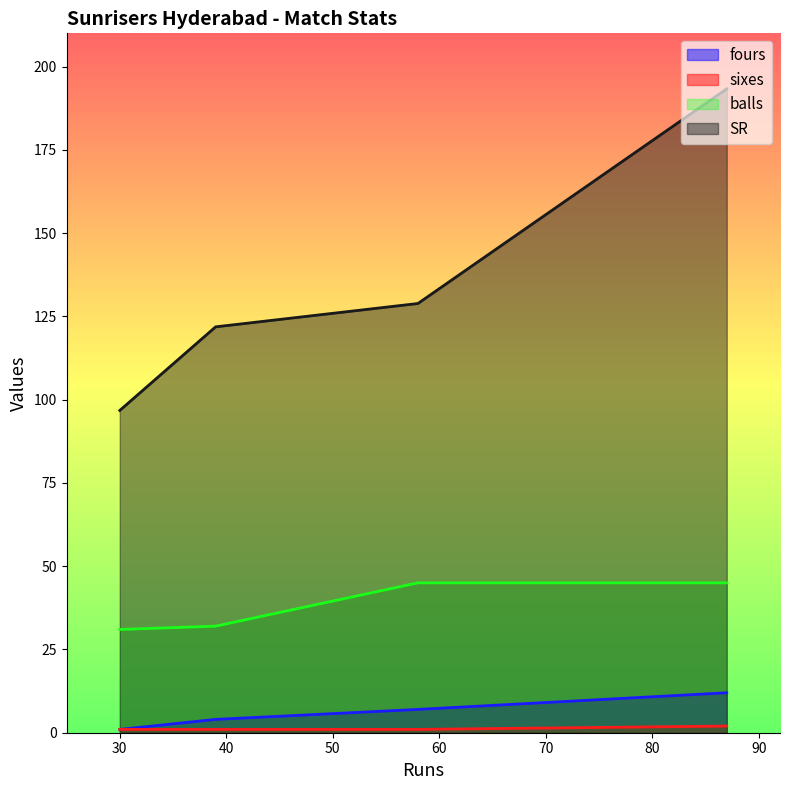

Which category has the lowest value in the fours series?

30